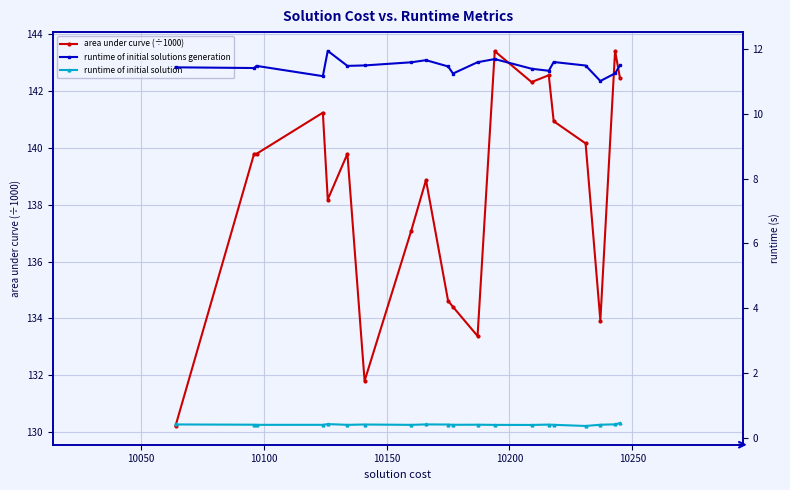

True or false: area under curve (÷1000) has more than 2 interior local peaks.

True